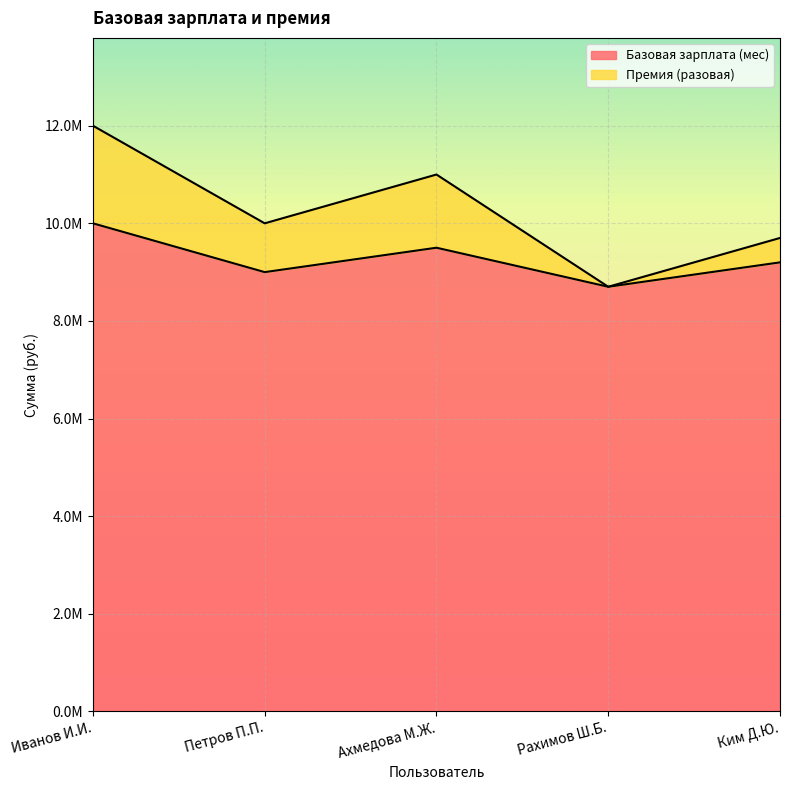

True or false: Базовая зарплата (мес) has more than 1 interior local peaks.

False